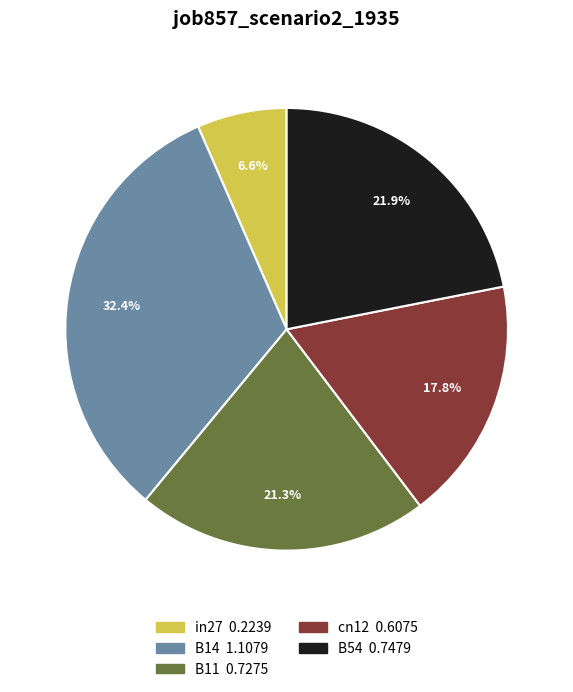

Count the number of slices in the pie.

5